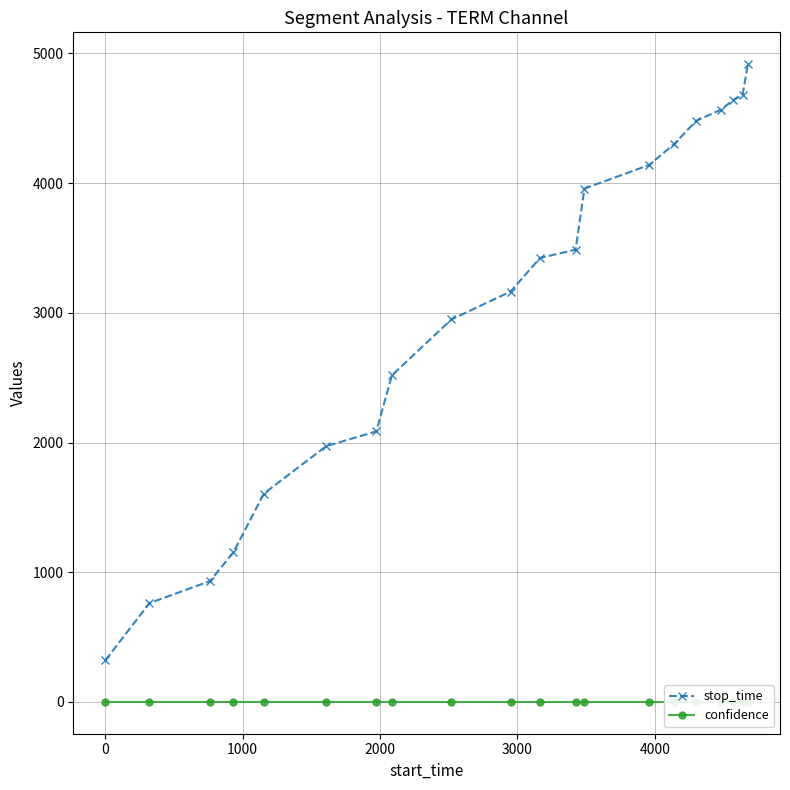

What is the minimum value for stop_time?

321